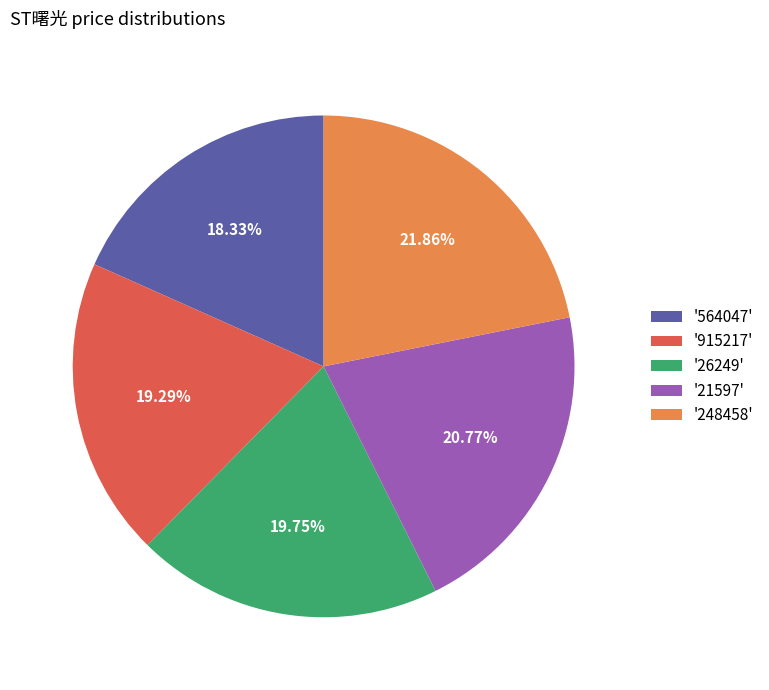

Is '564047' the majority of the pie?

No